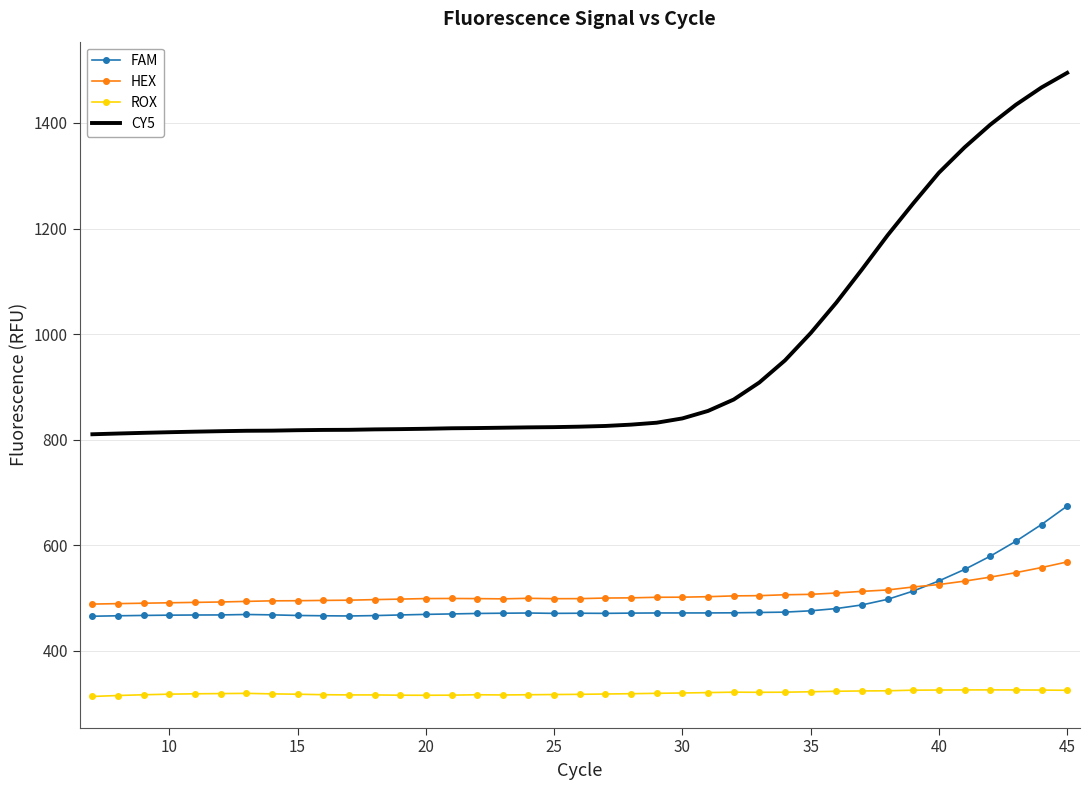

True or false: CY5 and HEX cross at least once.

False